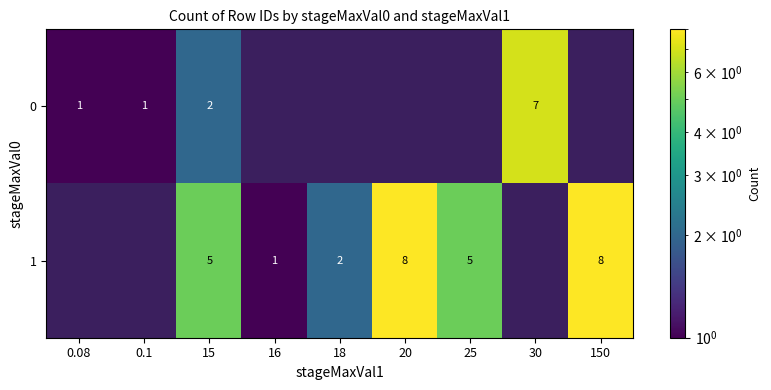

The 0 series shows 1 at 0.1. True or false?

True